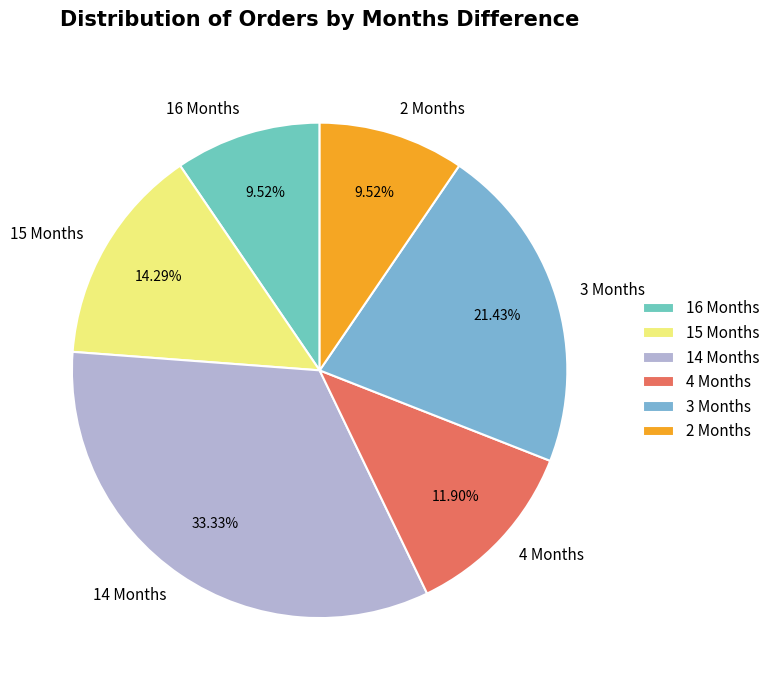

Between 14 Months and 4 Months, which is larger?

14 Months